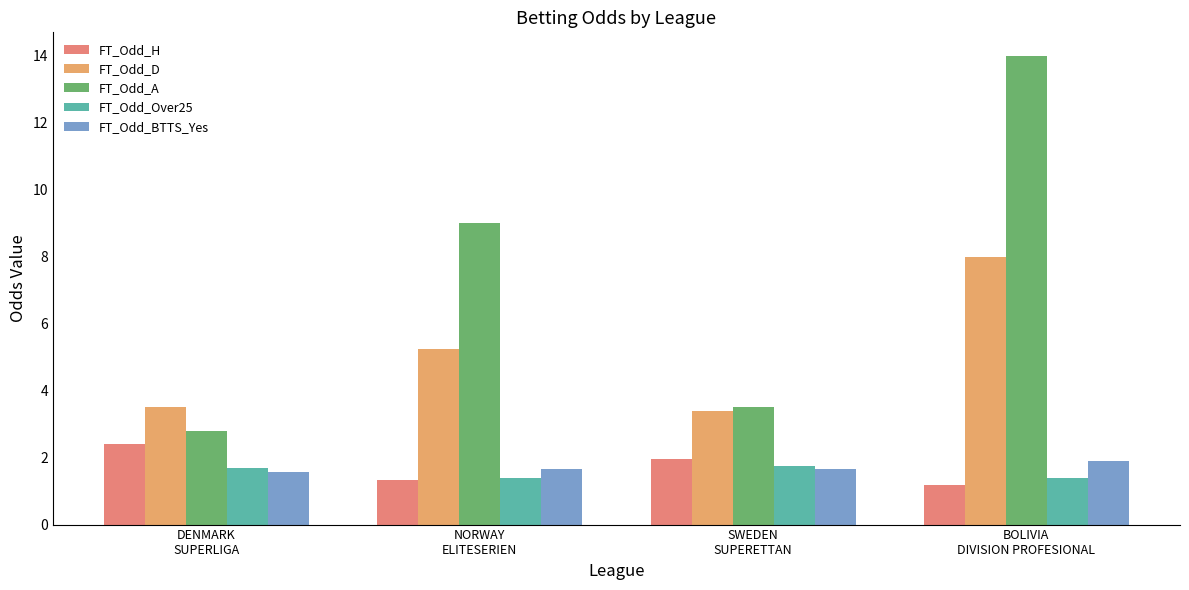

What position from the left is BOLIVIA
DIVISION PROFESIONAL?

4